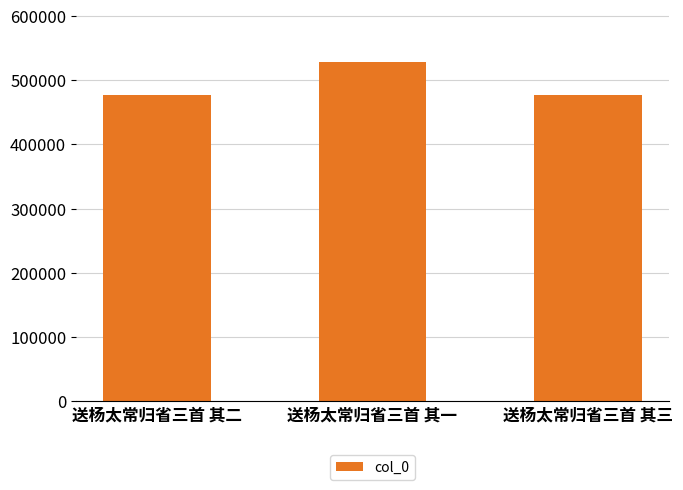

What is the approximate value at 送杨太常归省三首 其二?

477373